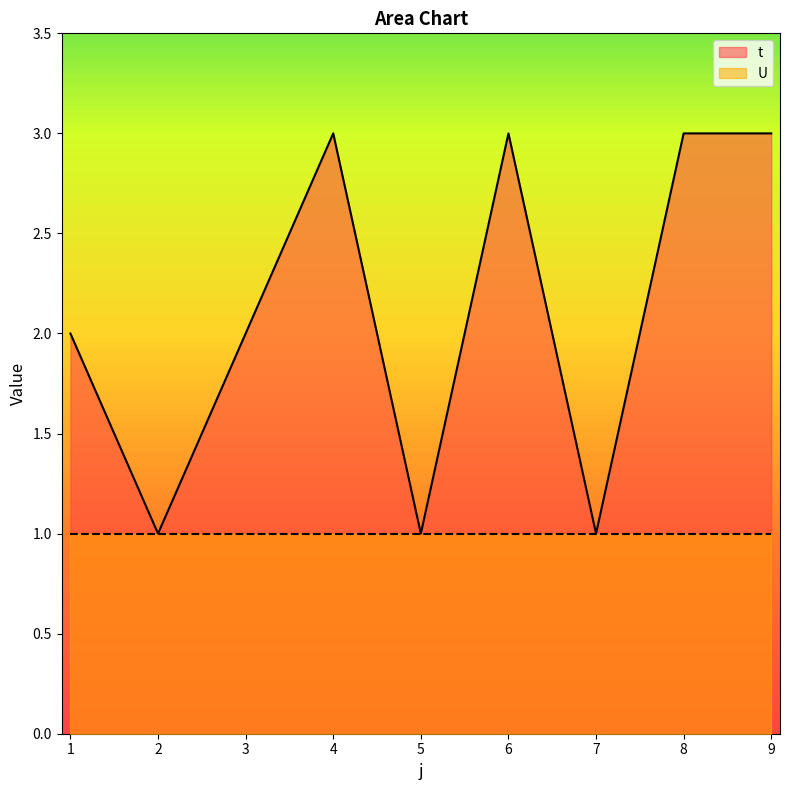

How many points are higher than both their immediate neighbors (excluding endpoints)?

2